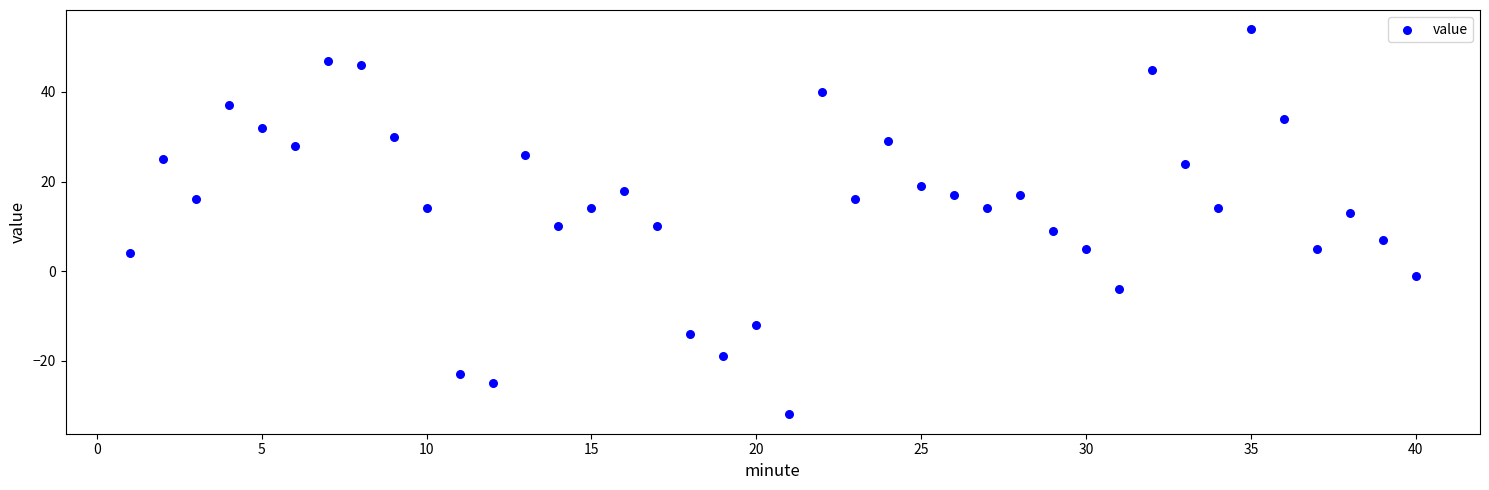

What is the range of X values (max minus min)?

39